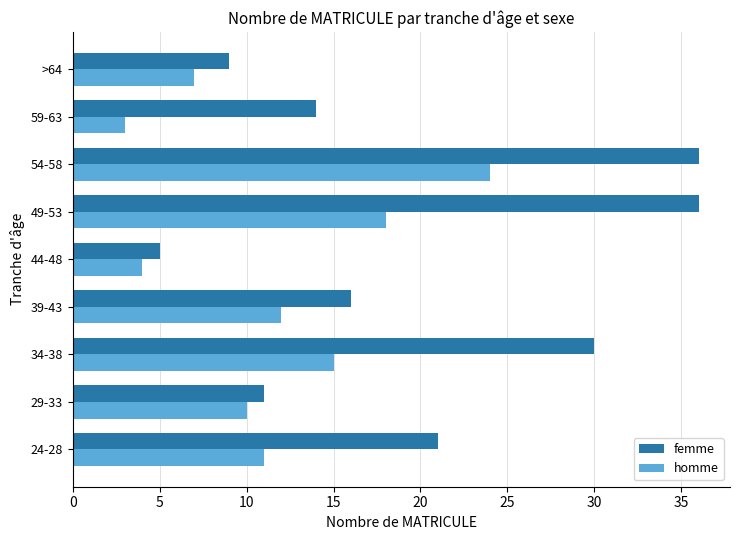

What is the average value of the homme series?

12